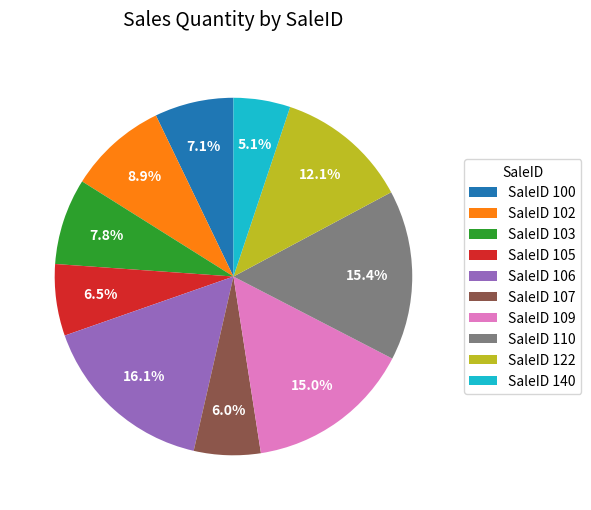

Count the number of slices in the pie.

10